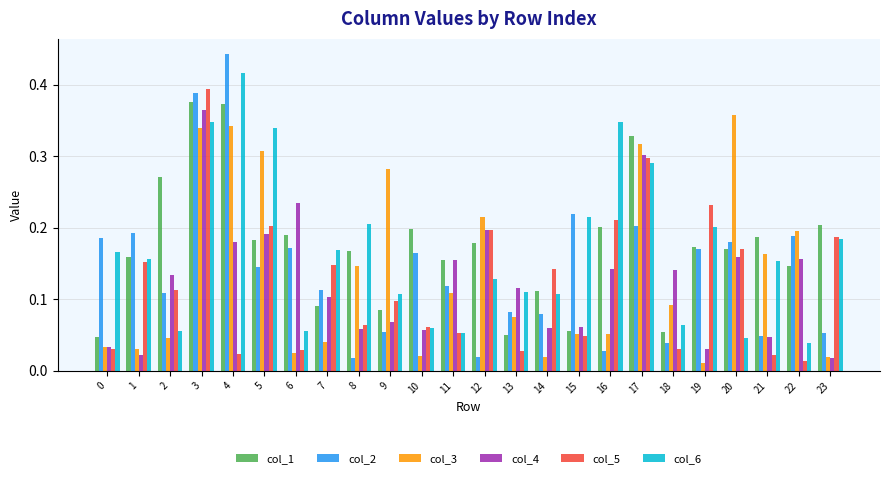

Which category has the highest value across all series?

4